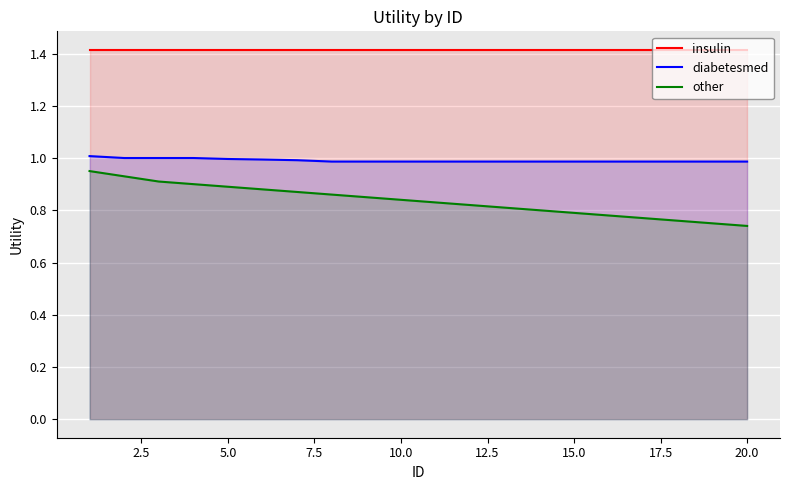

Rank the series by their average value, from highest to lowest.

insulin, diabetesmed, other